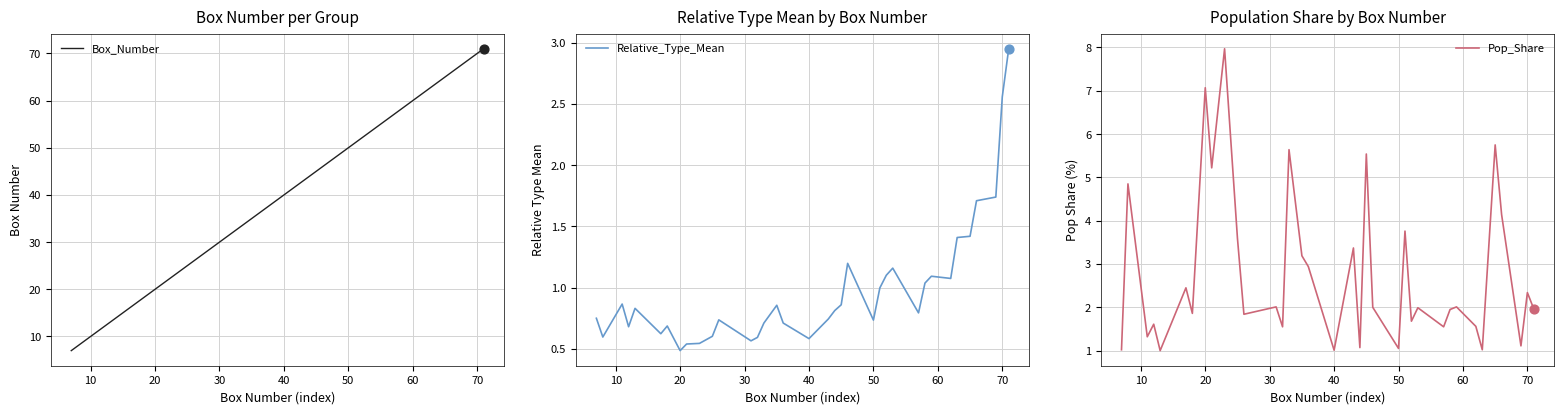

Where is Box_Number nearest to the value 39?

40